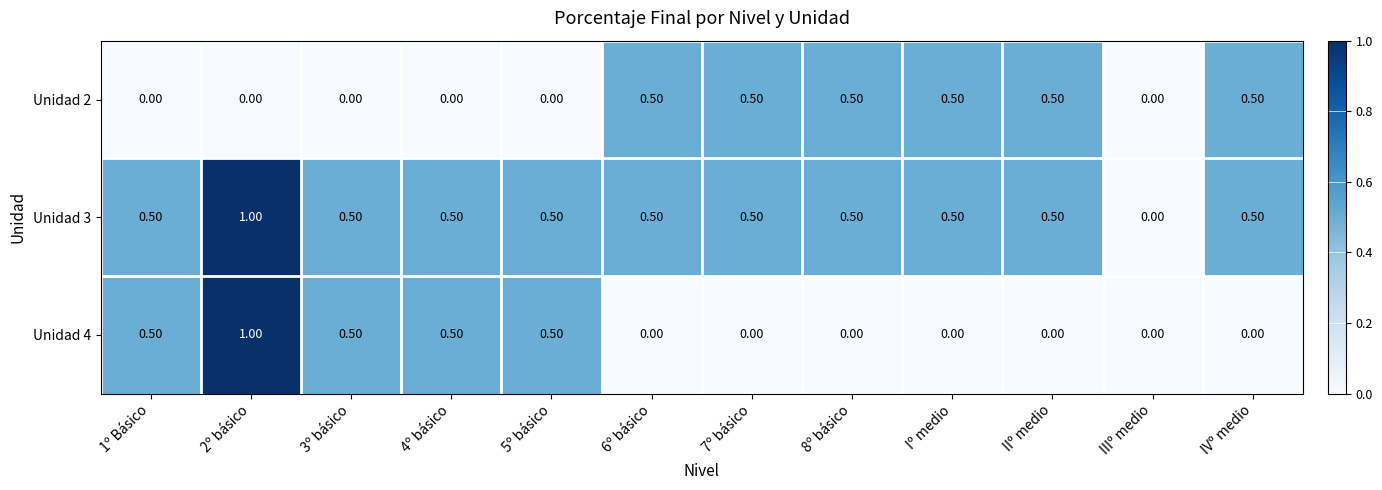

At which category is the sum across all series the highest?

2º básico